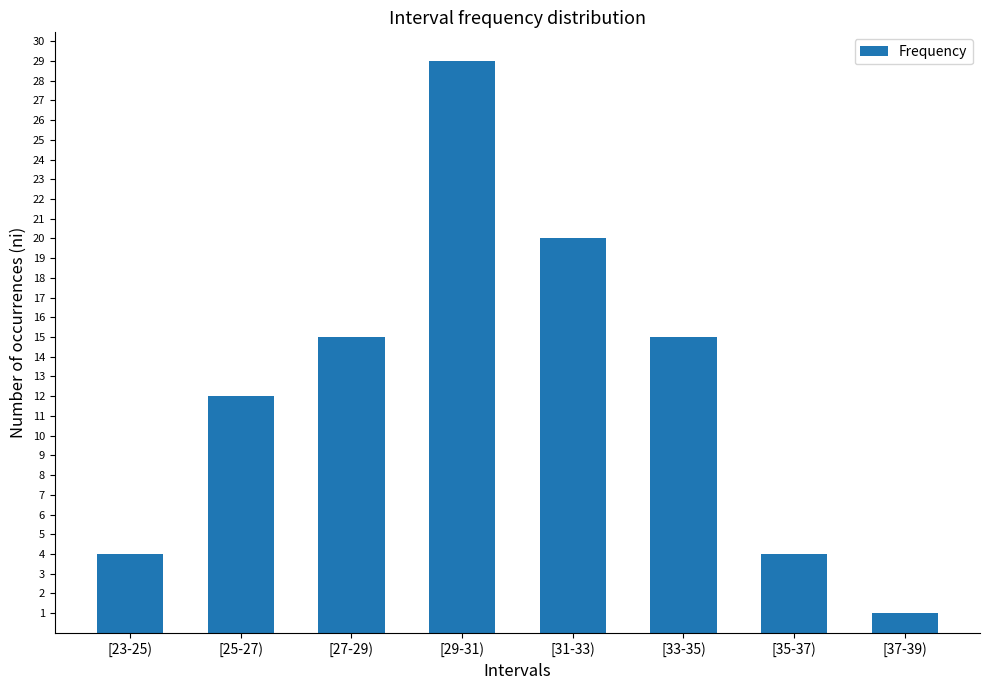

Which has a higher value, [35-37) or [25-27)?

[25-27)